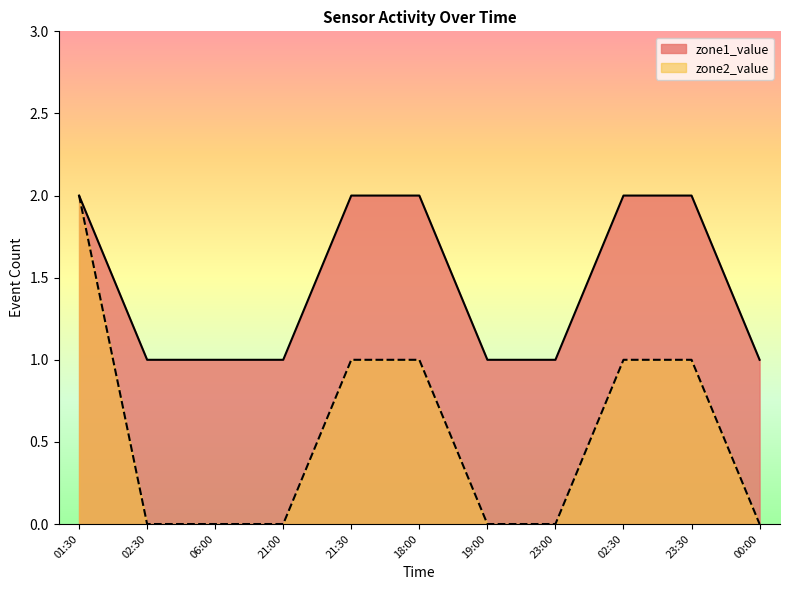

What is the average value of the zone2_value series?

1